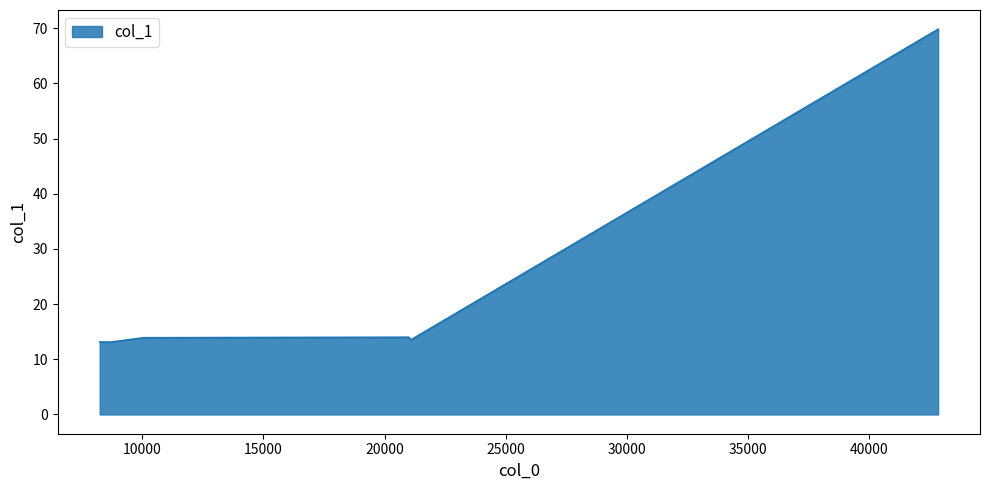

What is the sum of all values?

151.4